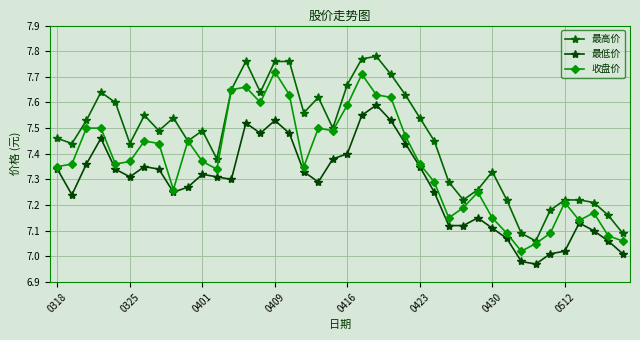

Count the number of categories in the chart.

40